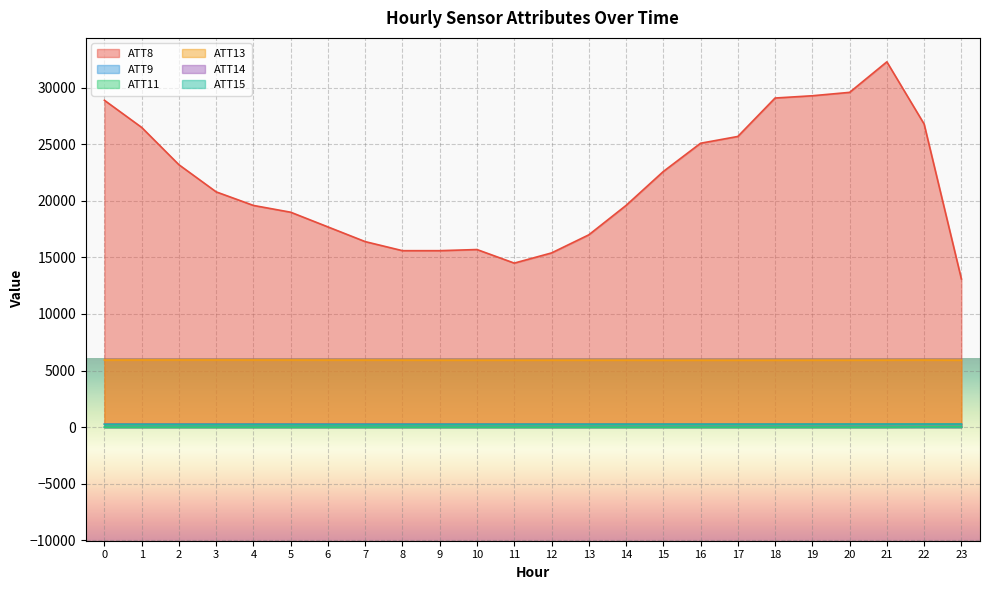

True or false: ATT14 and ATT13 cross at least once.

False